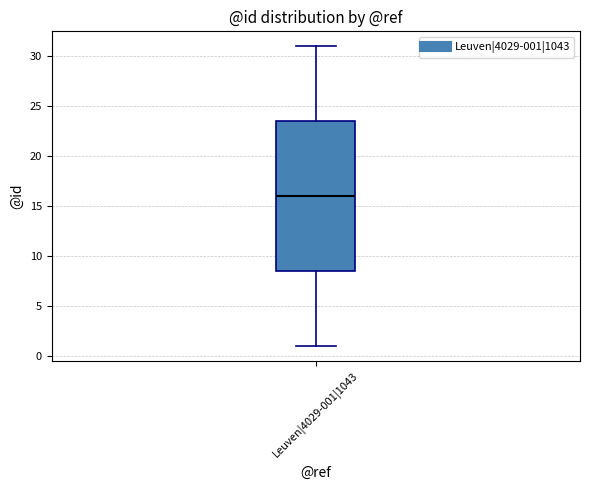

Where is the lower edge of the box for Leuven|4029-001|1043 on the y-axis? The values are not printed on the chart, so give them approximately, as read against the axis.

8.5